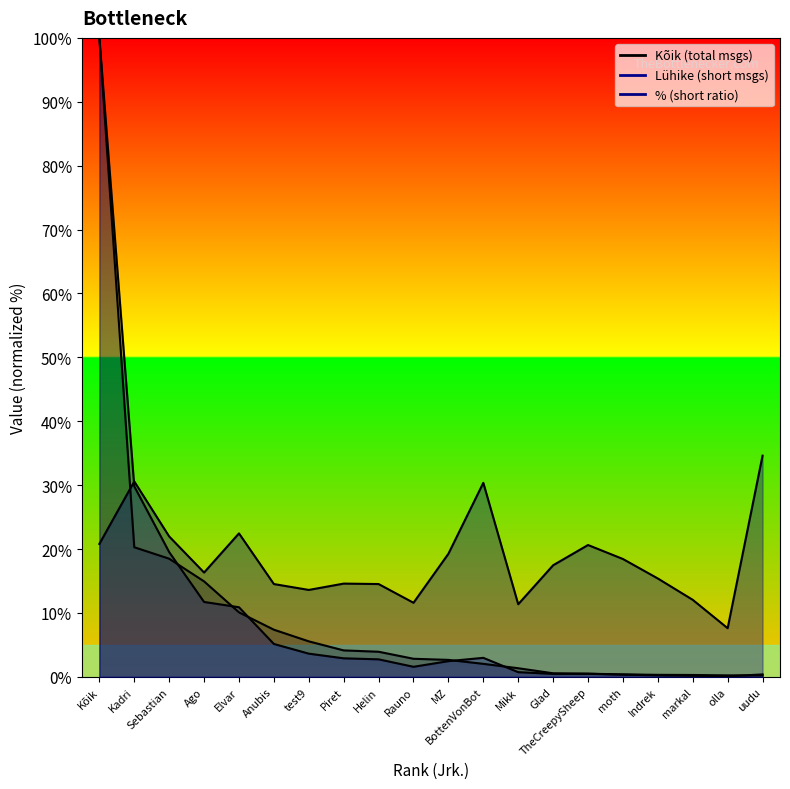

At which category does % reach its first local valley?

Ago